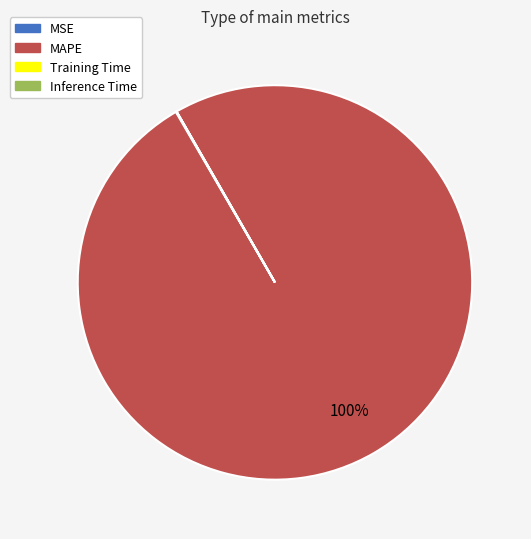

Which category has the biggest portion of the pie?

MAPE